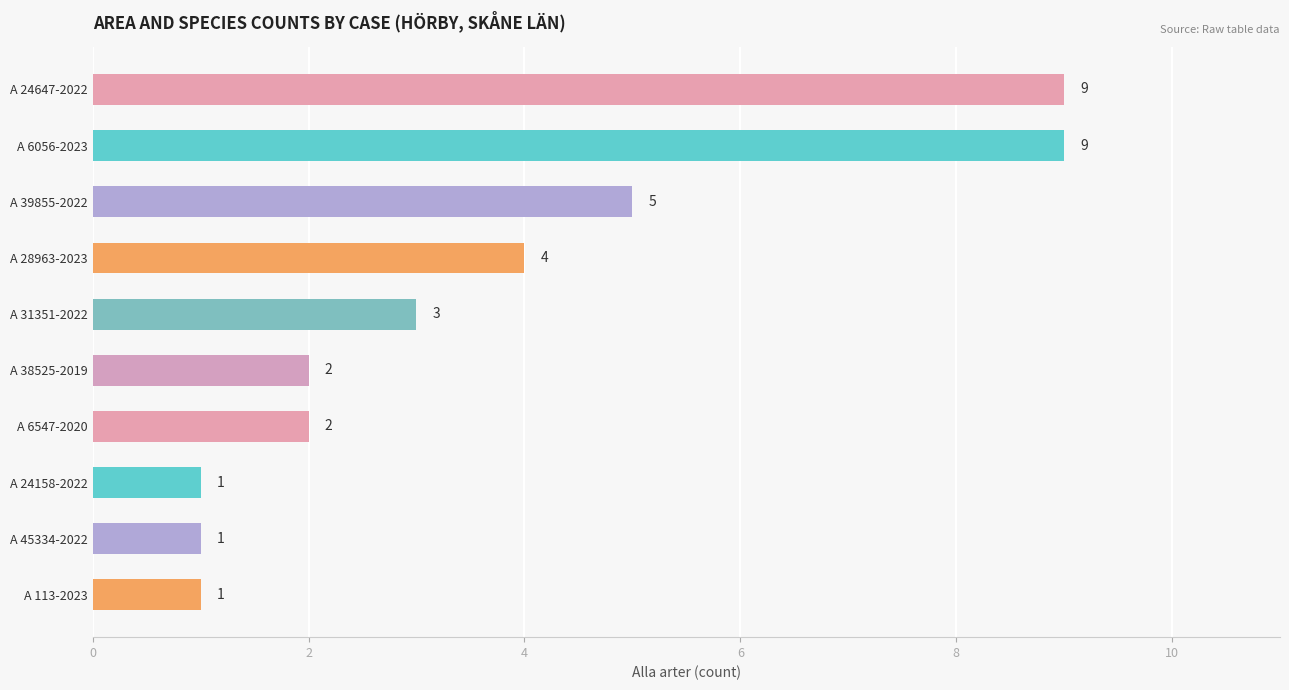

What position from the bottom is A 39855-2022?

8